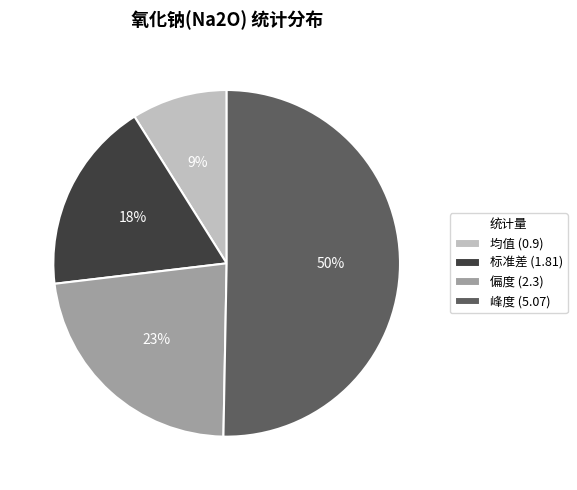

What is the majority slice?

峰度 (5.07)